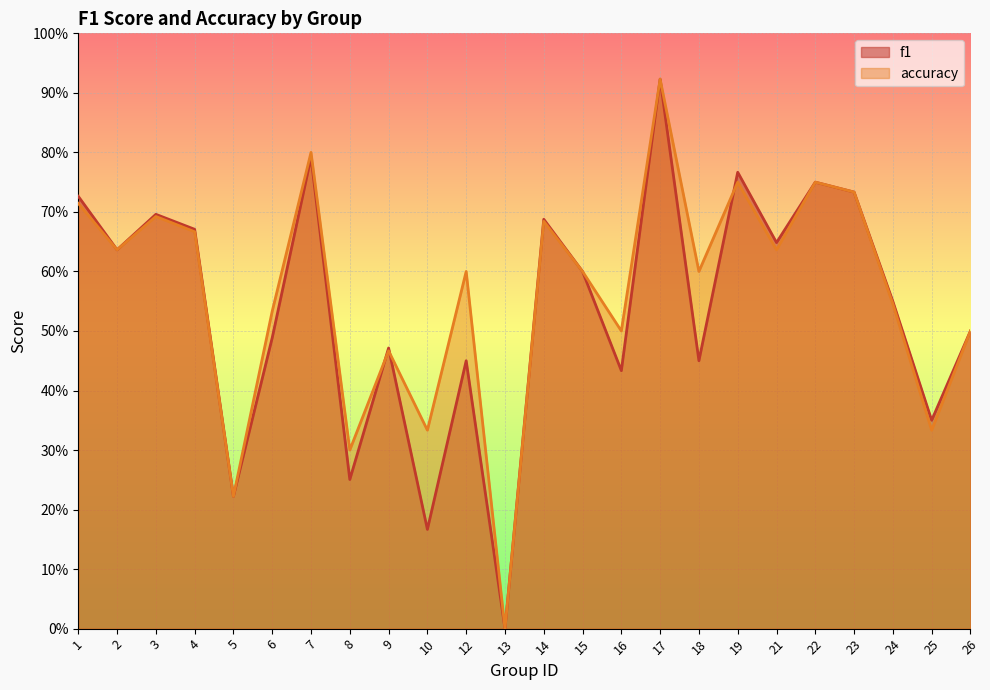

Reading right to left, extract all data points from this chart.

f1: 26=0.5	25=0.4	24=0.5	23=0.7	22=0.8	21=0.6	19=0.8	18=0.5	17=0.9	16=0.4	15=0.6	14=0.7	13=0.0	12=0.5	10=0.2	9=0.5	8=0.3	7=0.8	6=0.5	5=0.2	4=0.7	3=0.7	2=0.6	1=0.7
accuracy: 26=0.5	25=0.3	24=0.5	23=0.7	22=0.8	21=0.6	19=0.8	18=0.6	17=0.9	16=0.5	15=0.6	14=0.7	13=0.0	12=0.6	10=0.3	9=0.5	8=0.3	7=0.8	6=0.5	5=0.2	4=0.7	3=0.7	2=0.6	1=0.7